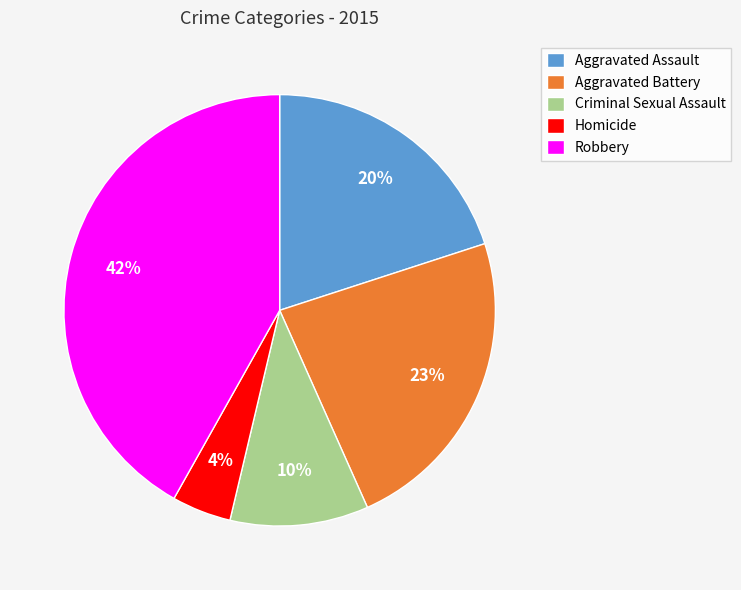

Which category has the smallest portion of the pie?

Homicide